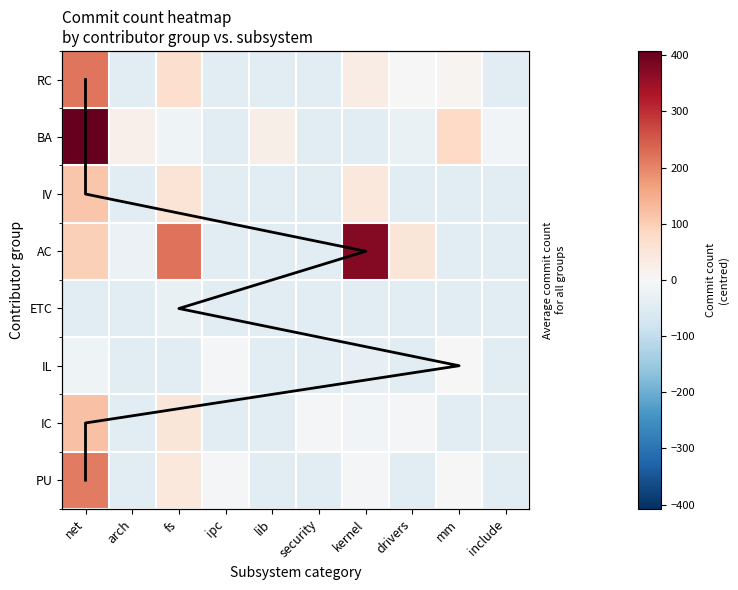

What is the sum of the BA values at ipc and mm?

37.1